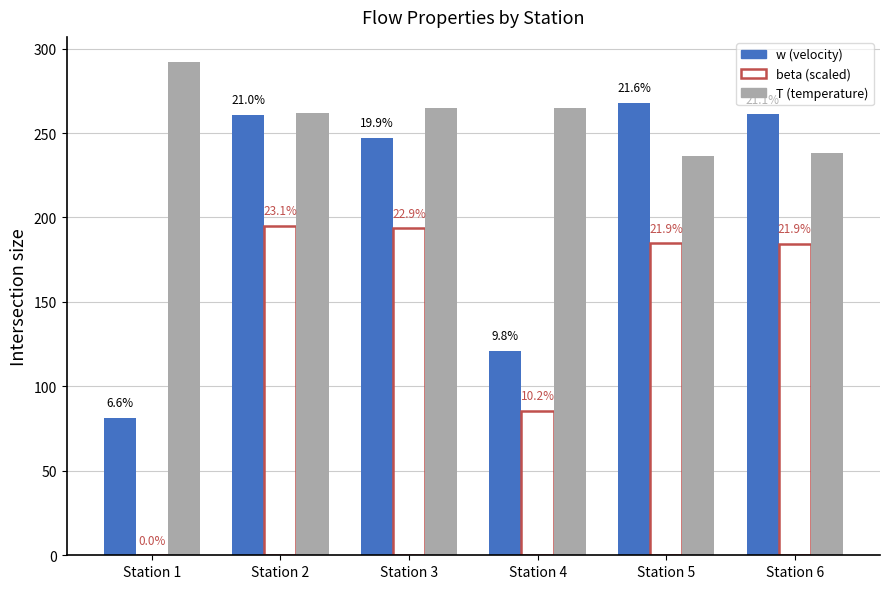

Does the chart contain stacked bars?

No